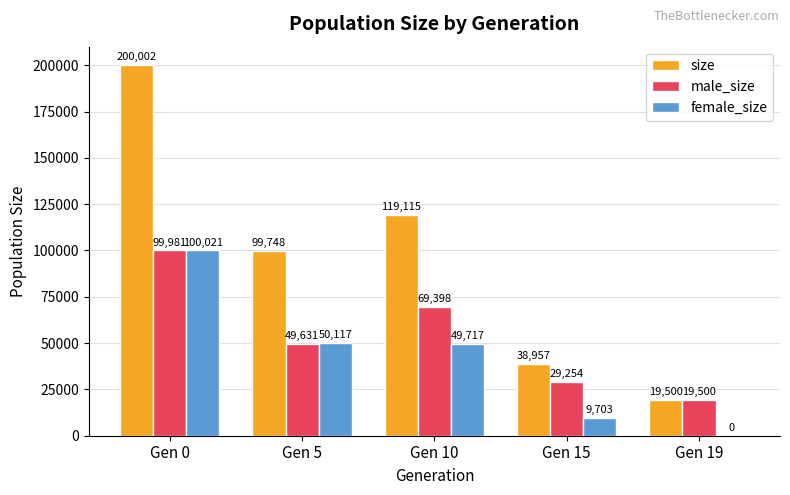

What is the average value of the size series?

95464